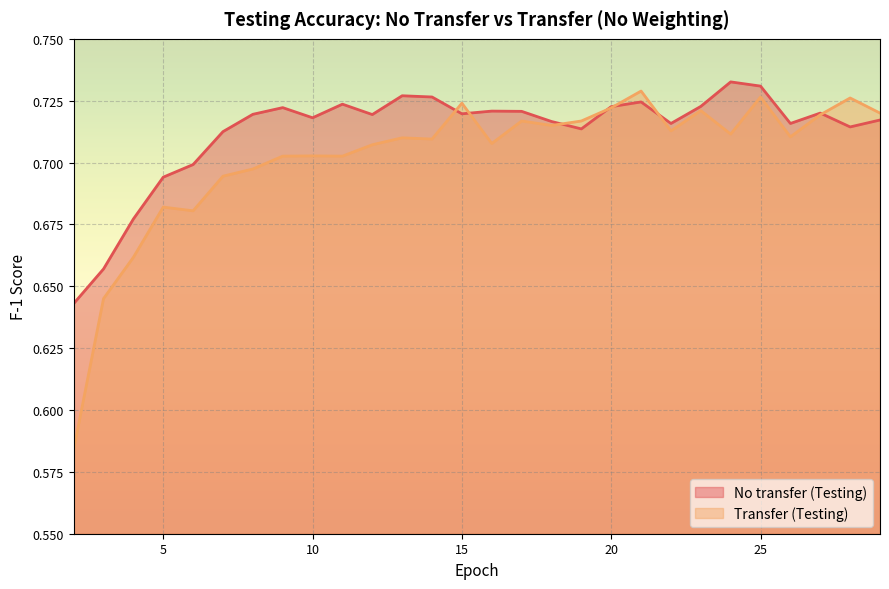

Where is No transfer (Testing) nearest to the value 0?

2